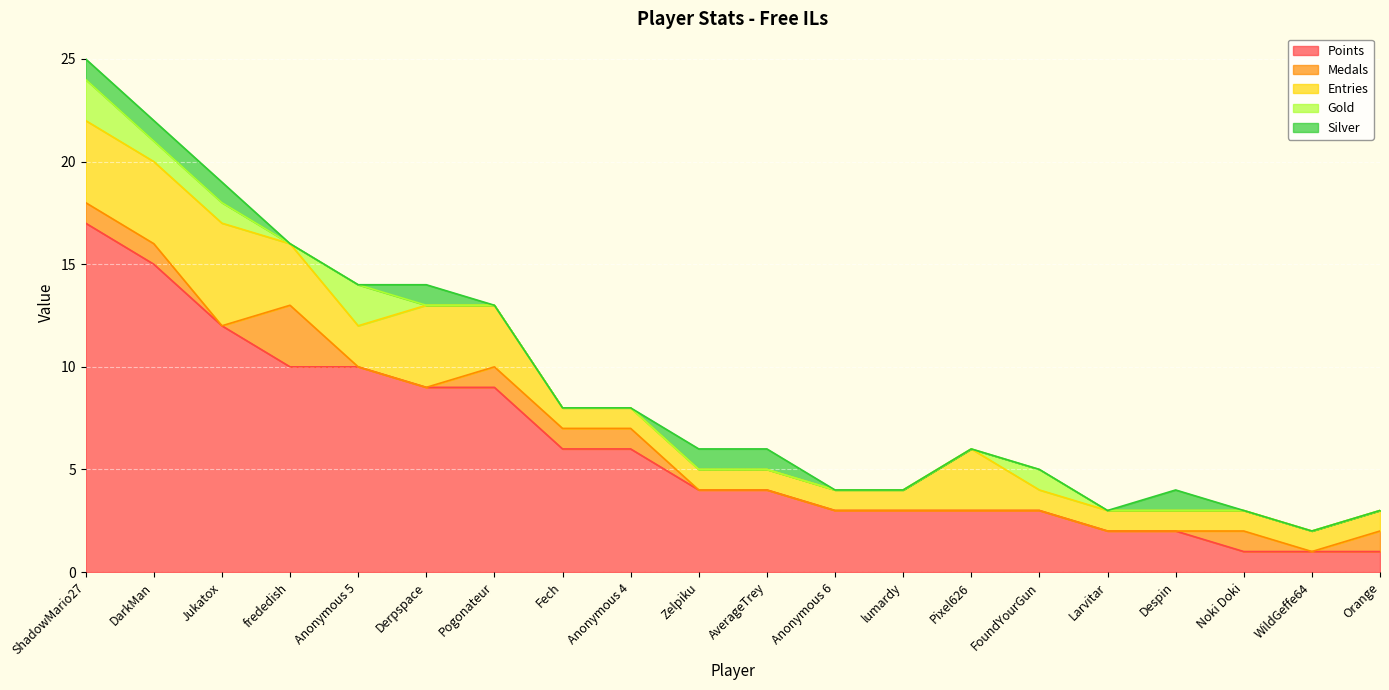

What are all the series names shown in the legend?

Points, Medals, Entries, Gold, Silver